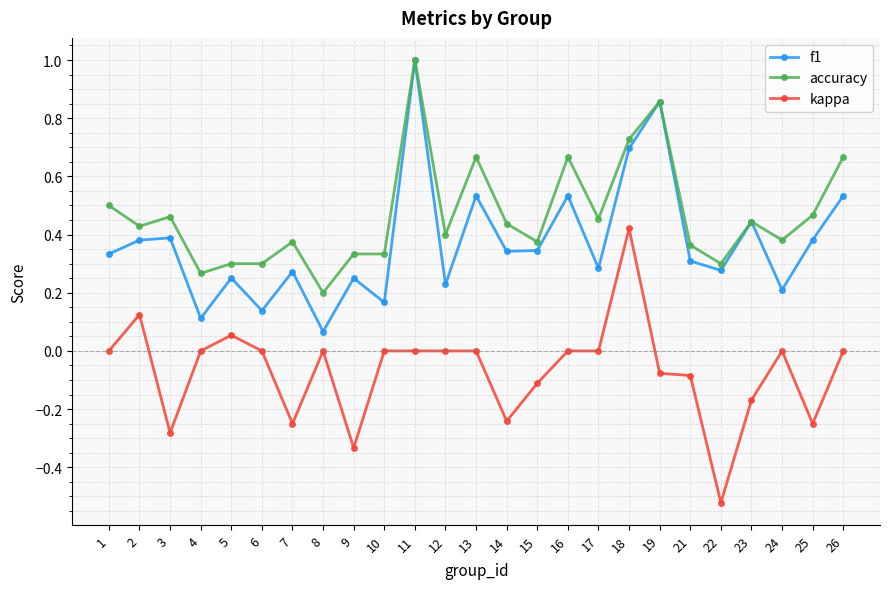

At which category does the chart reach its minimum across all series?

22